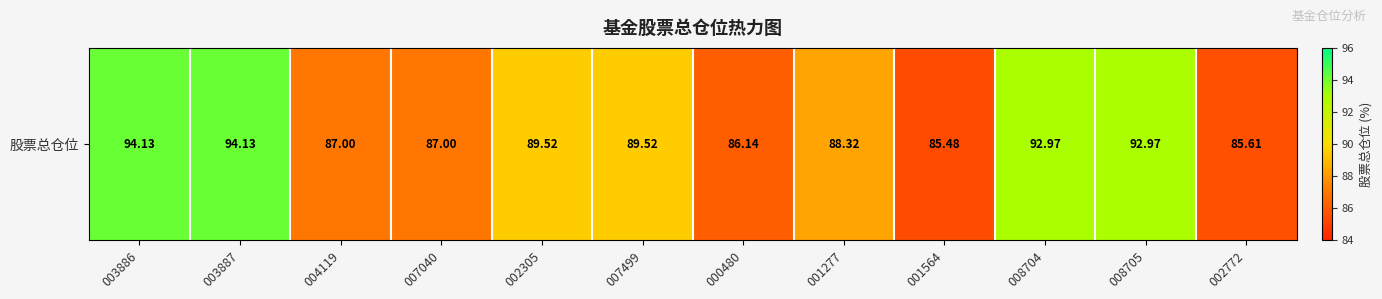

Approximately how many times larger is the value at 007499 compared to 003887?

1.0